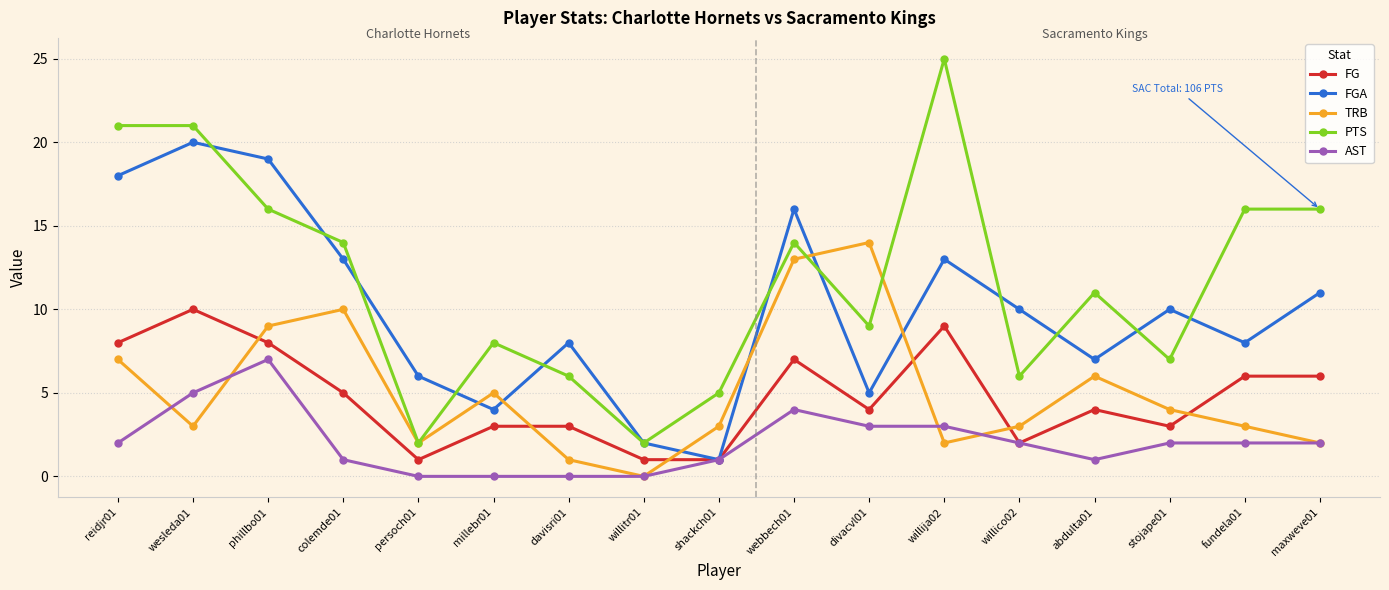

What is the difference between the maximum and minimum values in the AST series?

7